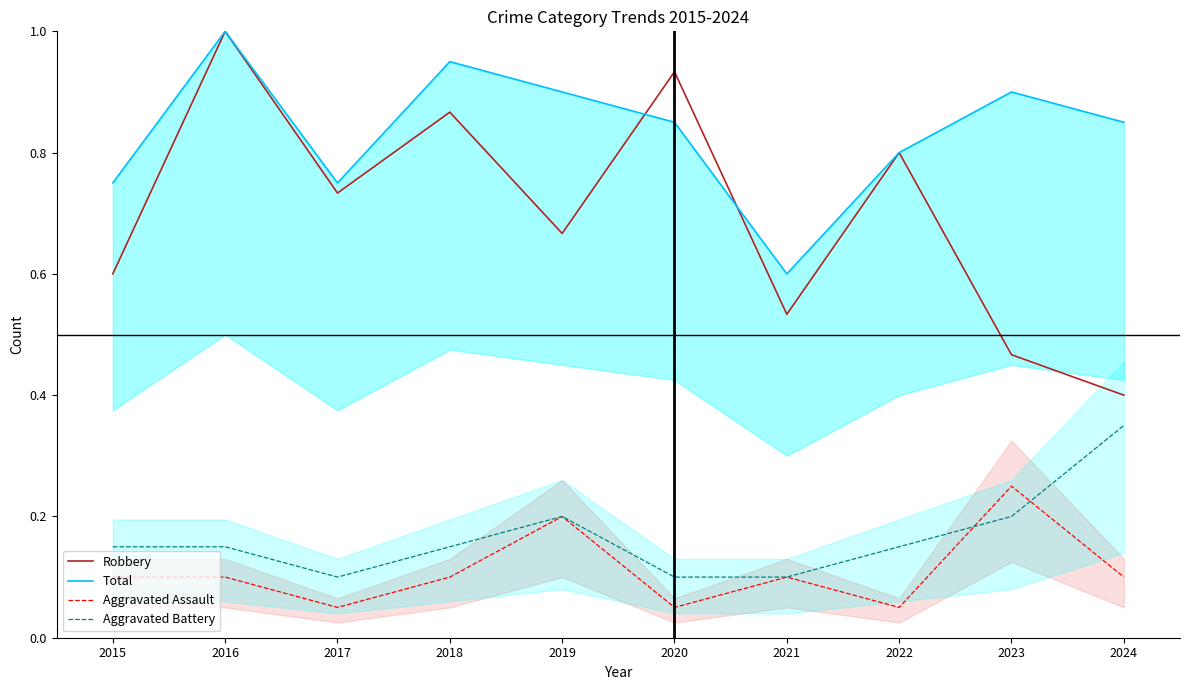

Count the number of data series in this chart.

4